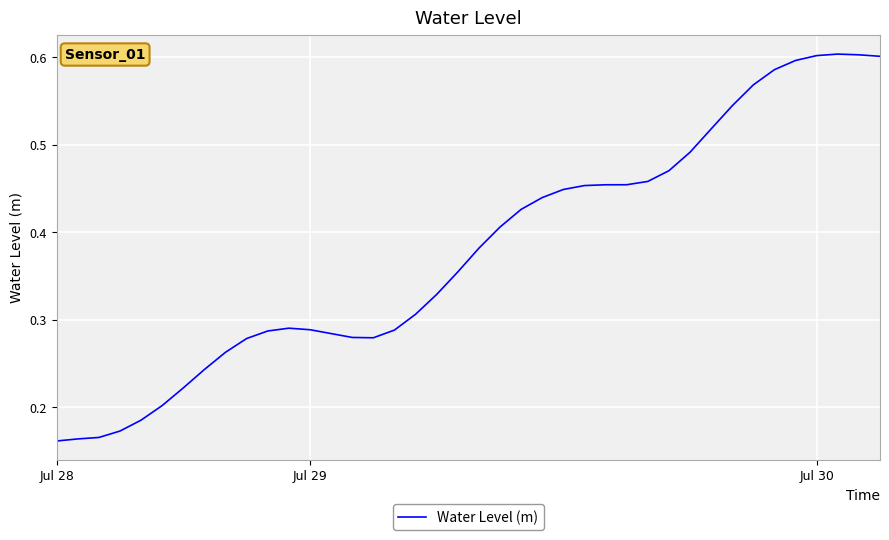

Count the values in the range 0 to 1.

40